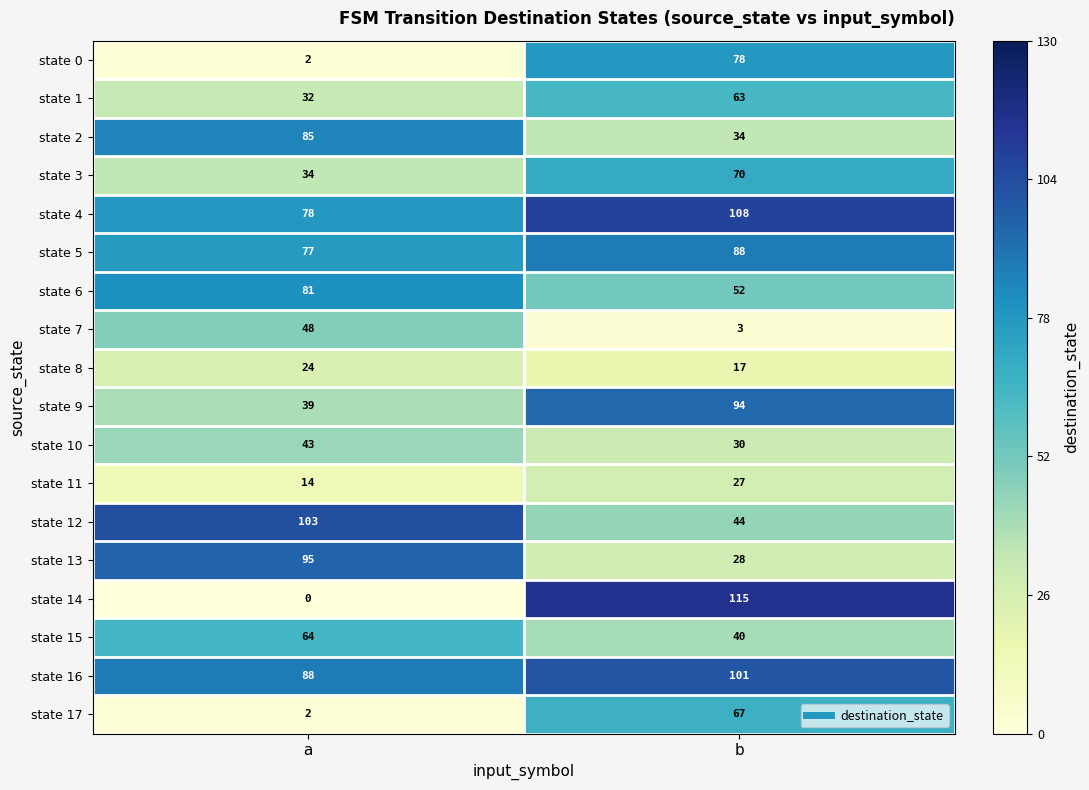

How many data points does each series have?

2